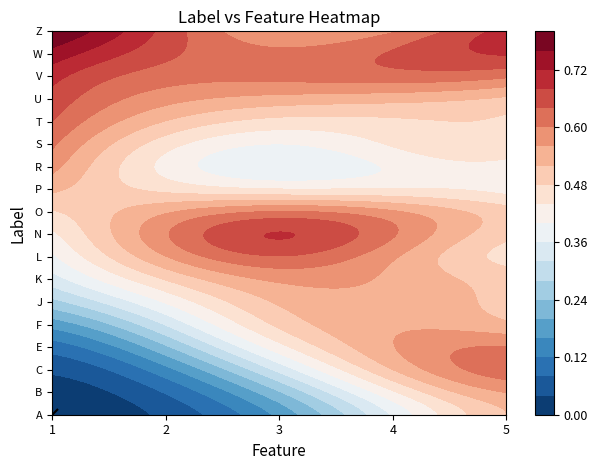

Which series has the widest spread of values?

A